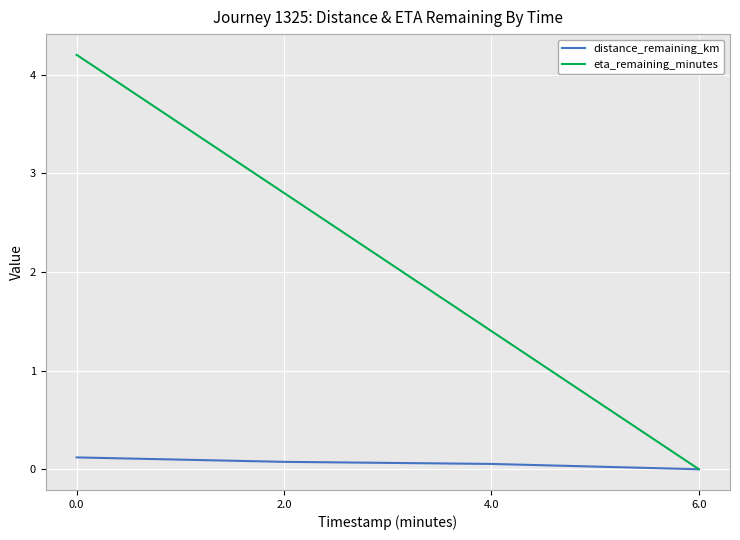

At which label is distance_remaining_km closest to 0?

6.0